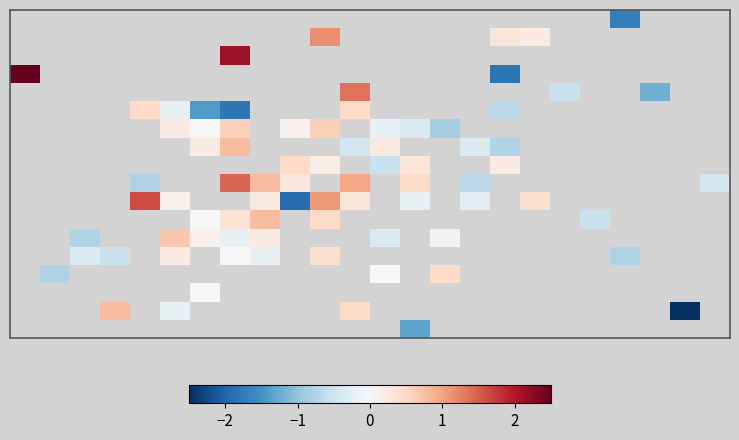

How many distinct data groups are displayed?

18